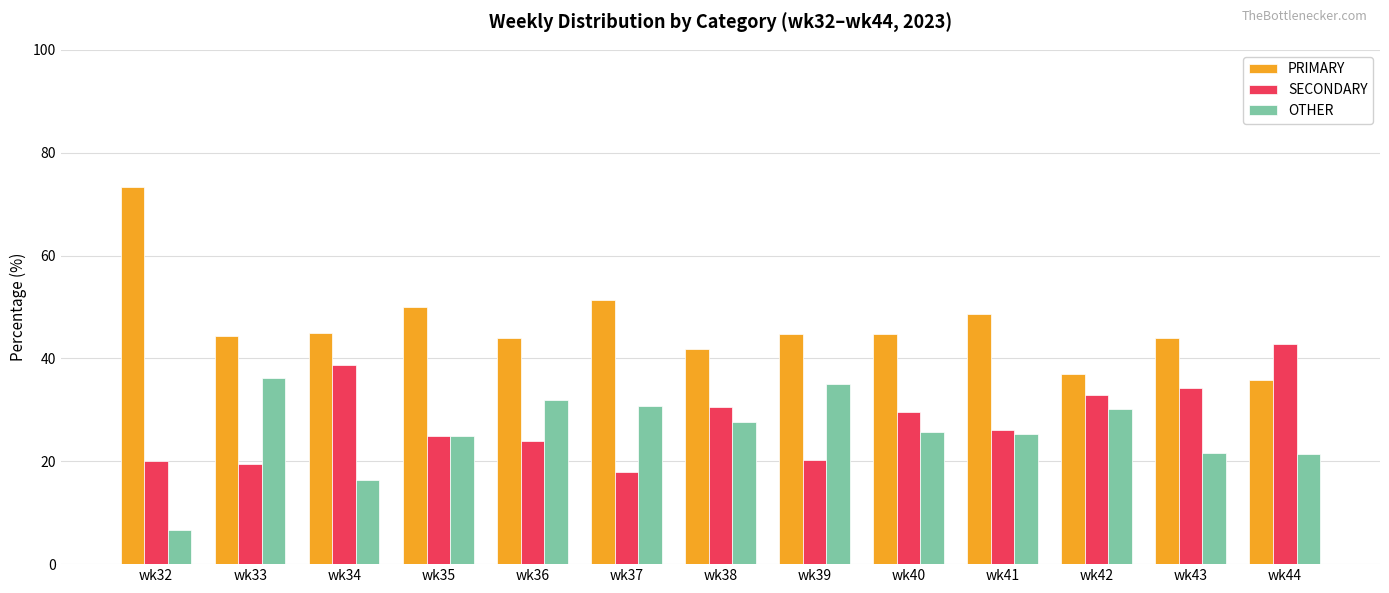

What is the greatest value displayed?

73.3